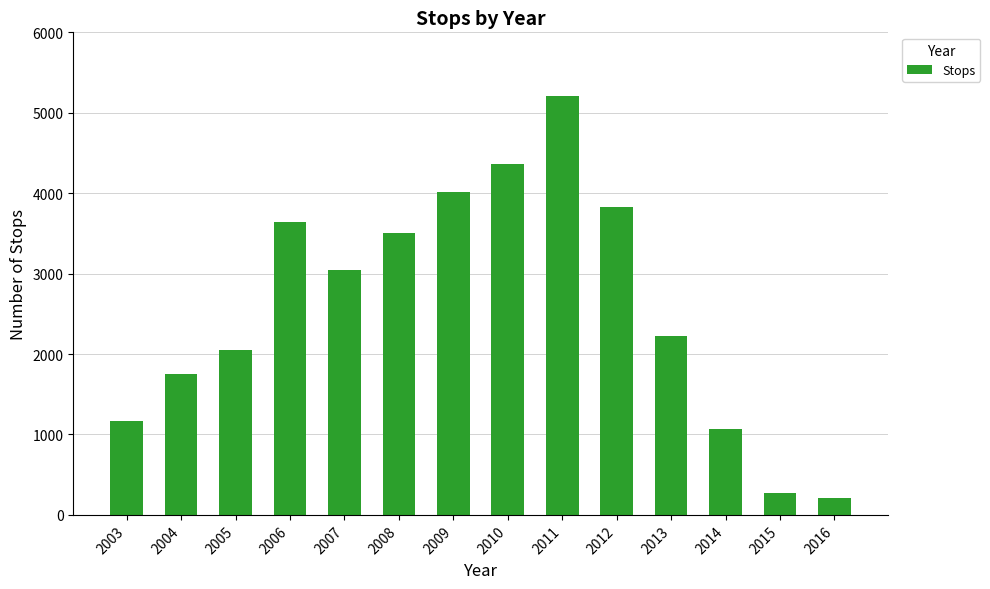

Approximately how many times larger is the value at 2012 compared to 2006?

1.1